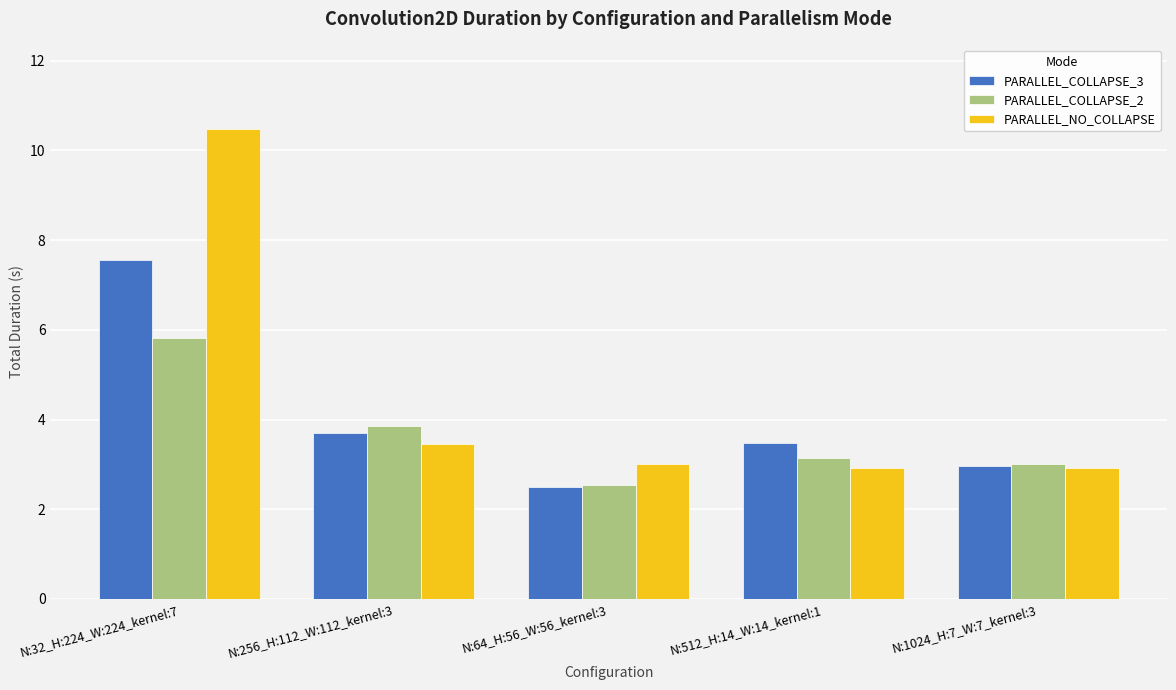

Reading left to right, what are all the values shown in this chart?

PARALLEL_COLLAPSE_3: 7.6	3.7	2.5	3.5	3.0
PARALLEL_COLLAPSE_2: 5.8	3.8	2.5	3.1	3.0
PARALLEL_NO_COLLAPSE: 10.5	3.5	3.0	2.9	2.9